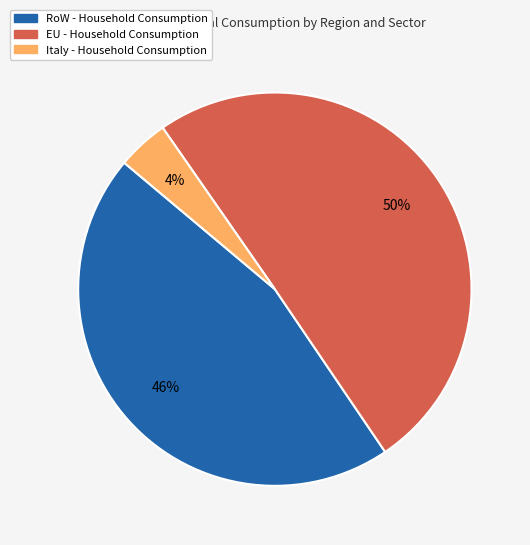

To the nearest percent, what is the difference between the largest and smallest slice percentages?

46%